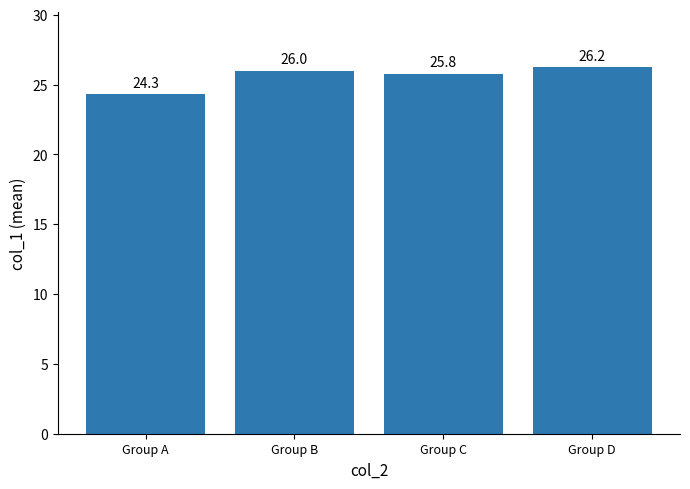

At which label is the value closest to 25?

Group A